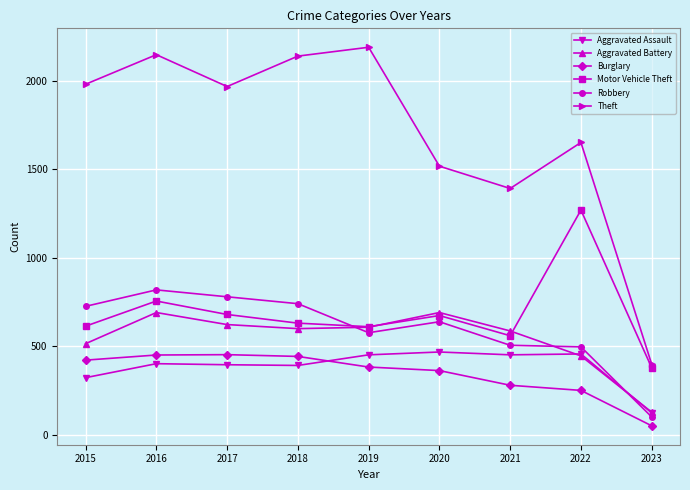

Which series has the largest range (max minus min)?

Theft